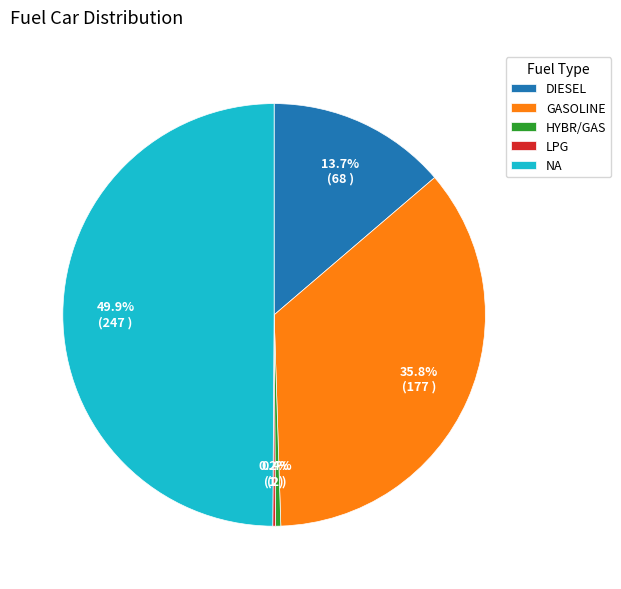

To the nearest percent, what is the difference between the largest and smallest slice percentages?

50%